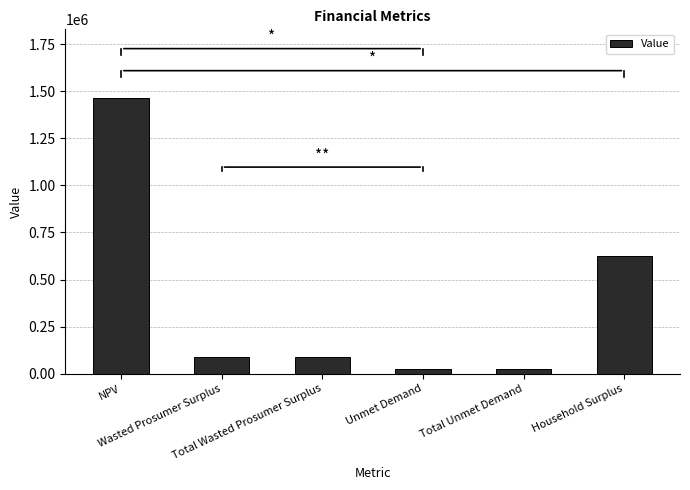

Reading left to right, list all the values displayed in this chart.

1462344.7	91221.8	91221.8	23826.9	23826.9	623914.9